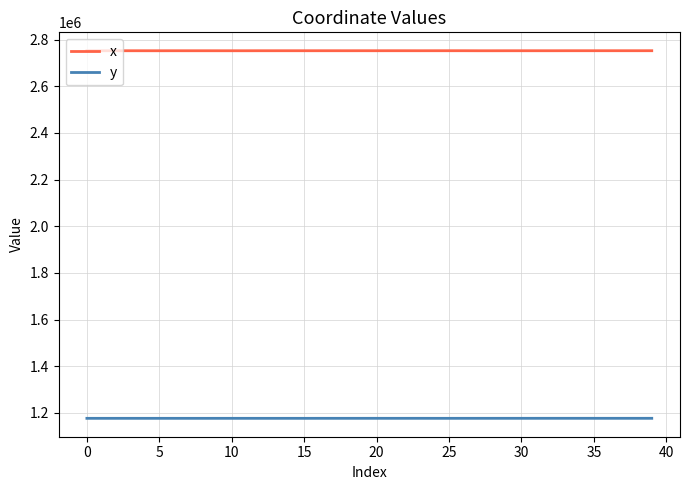

Which series has the largest range (max minus min)?

x